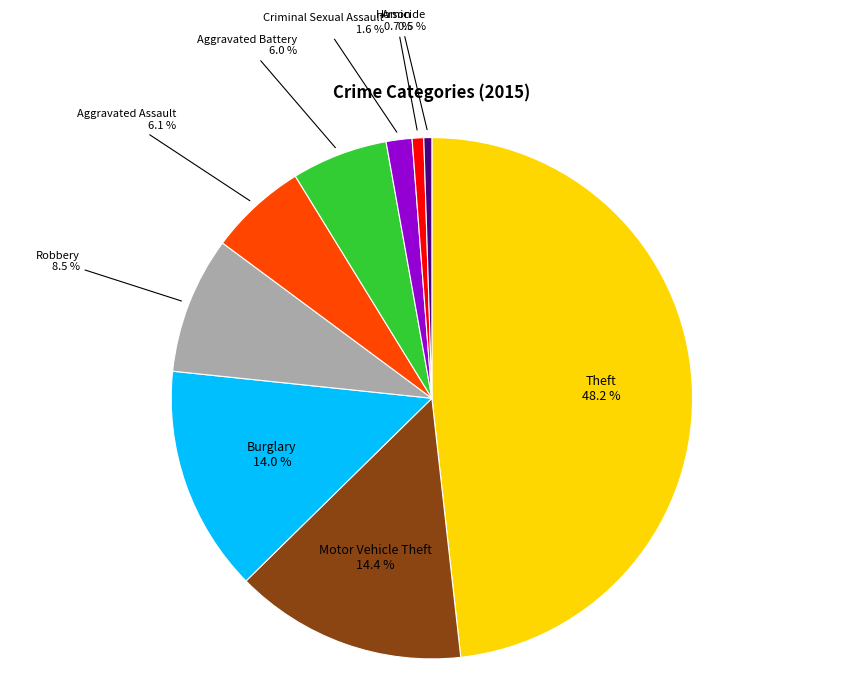

What percentage is the Theft slice, to the nearest percent?

48%